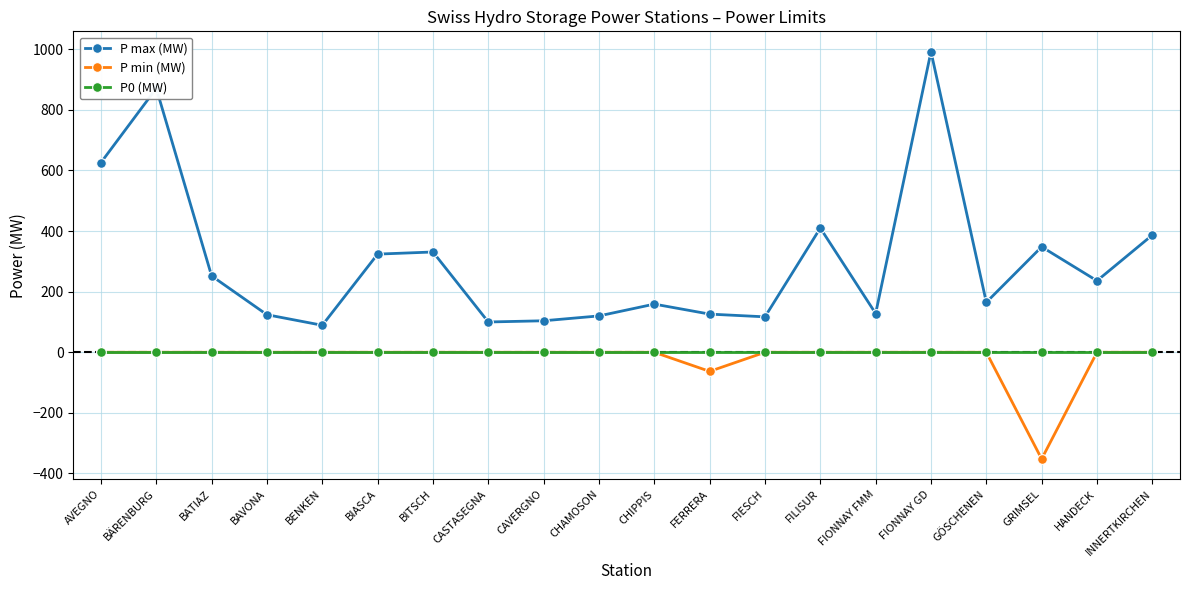

What is the total value across all series at FILISUR?

410.0